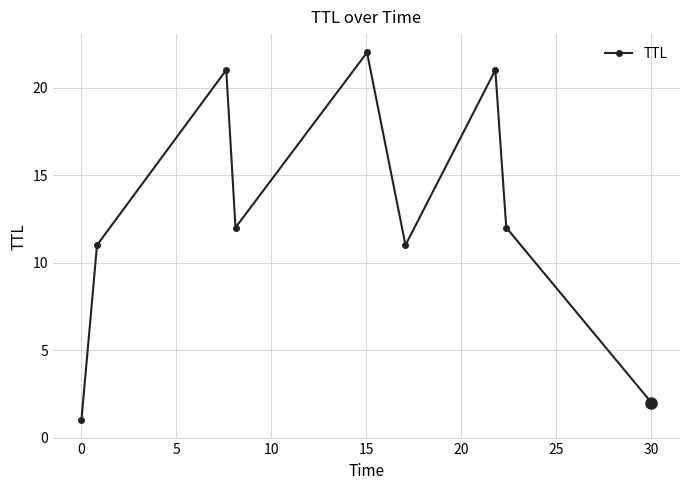

How many values are below 12?

4